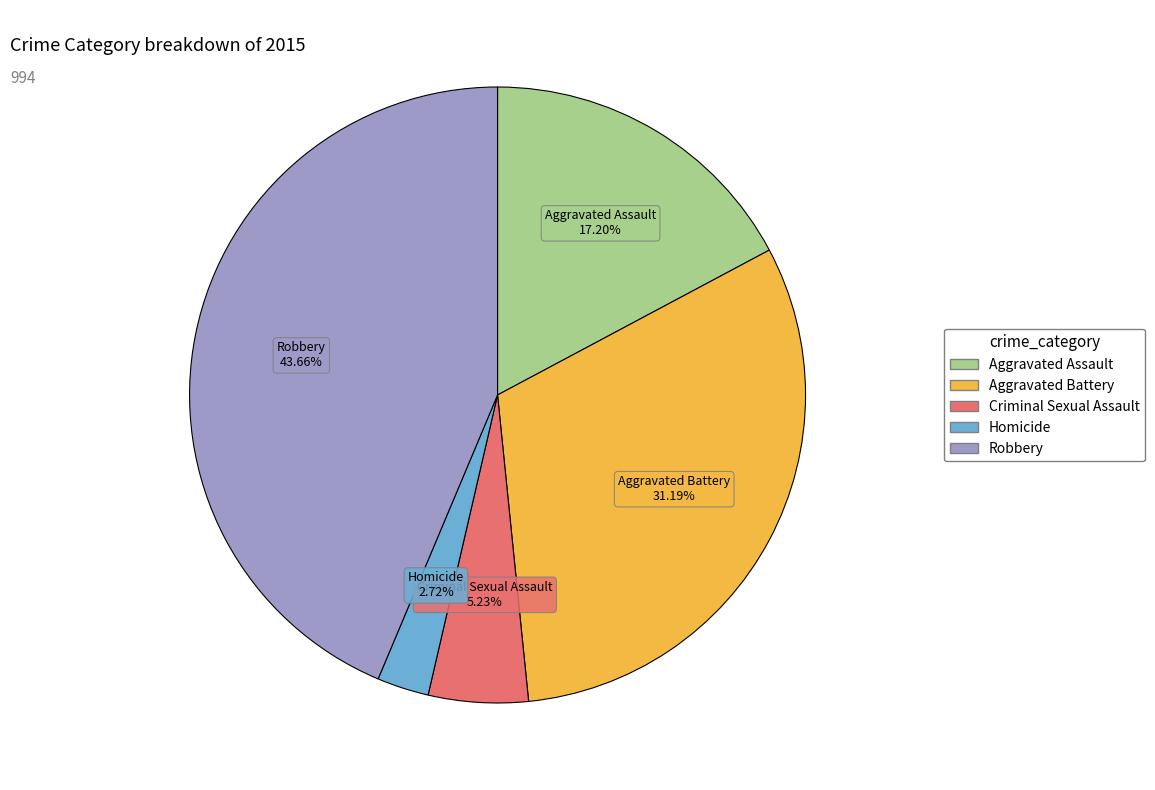

What is the smallest slice in the pie chart?

Homicide